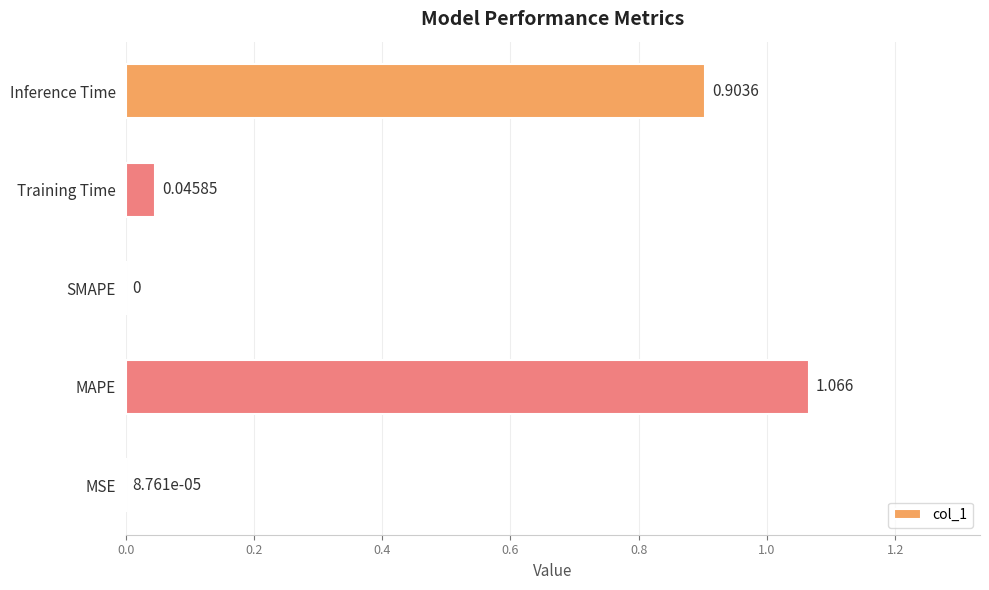

At which label is the value closest to 0?

SMAPE